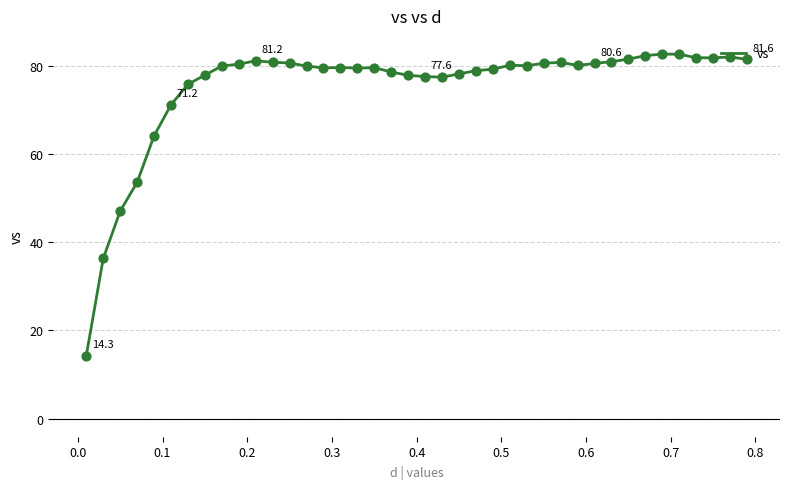

What is the smallest value displayed?

14.3